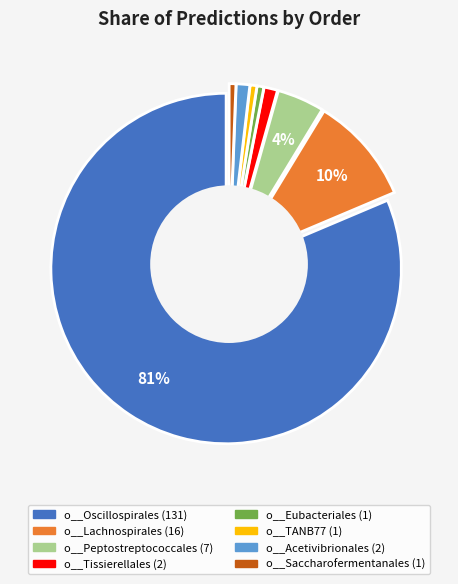

What is the change in value from o__Oscillospirales to o__Acetivibrionales?

-129